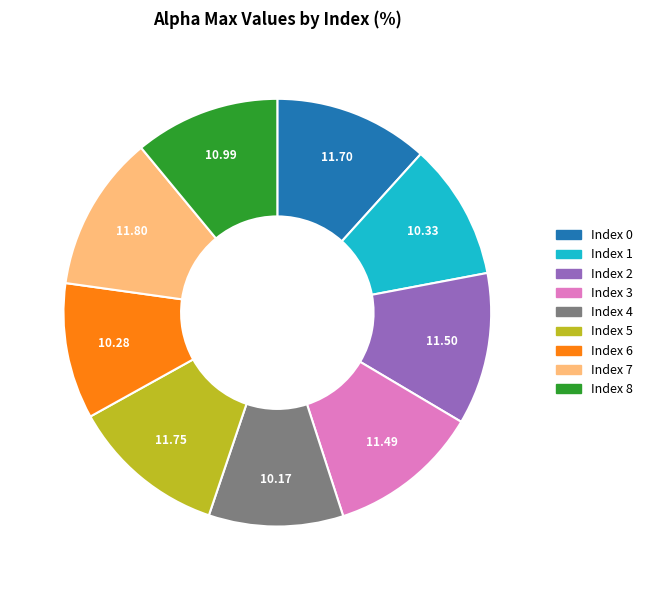

How many segments does this pie chart have?

9